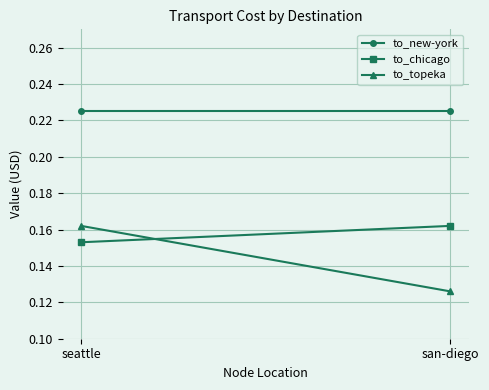

What are all the series names shown in the legend?

to_new-york, to_chicago, to_topeka